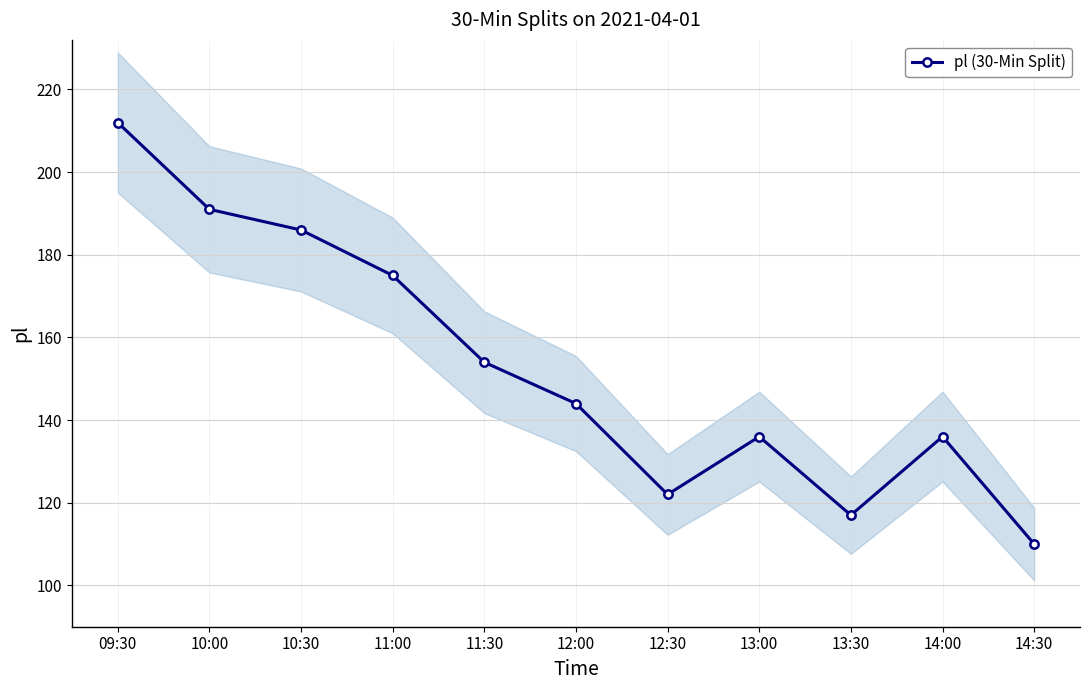

Reading left to right, extract all data points from this chart.

09:30=212	10:00=191	10:30=186	11:00=175	11:30=154	12:00=144	12:30=122	13:00=136	13:30=117	14:00=136	14:30=110